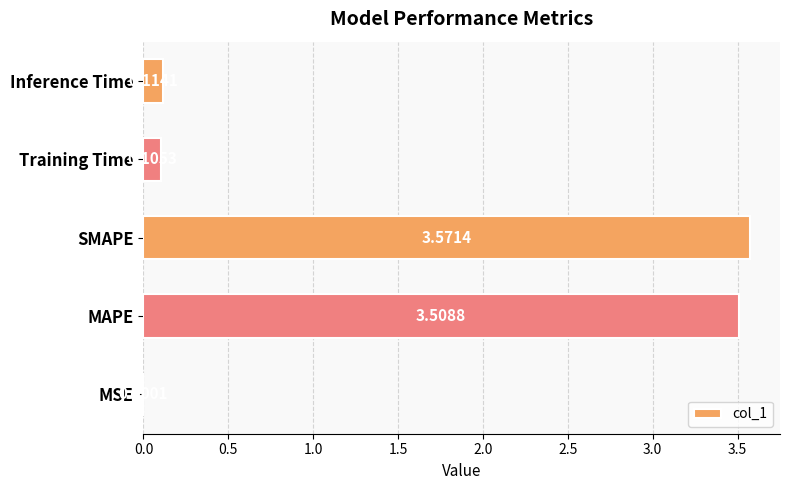

Are the bars horizontal?

Yes